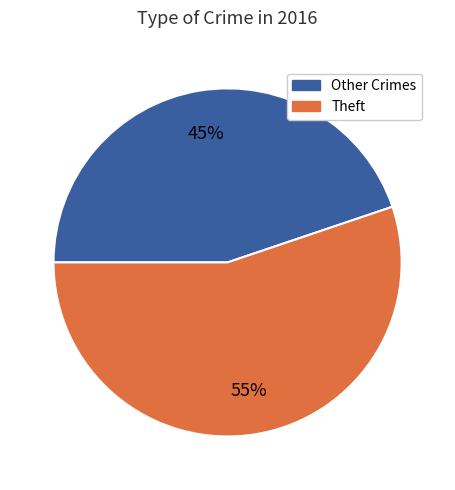

How many slices are in this pie chart?

2